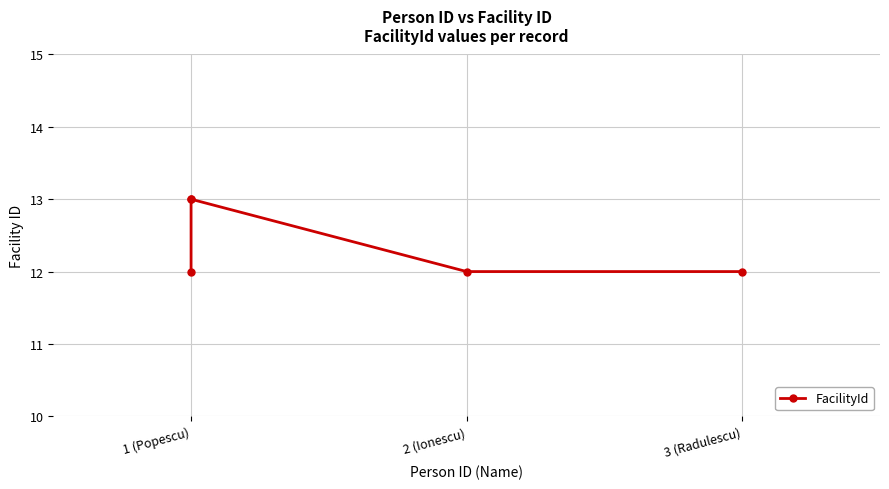

What is the sum of all values?

62